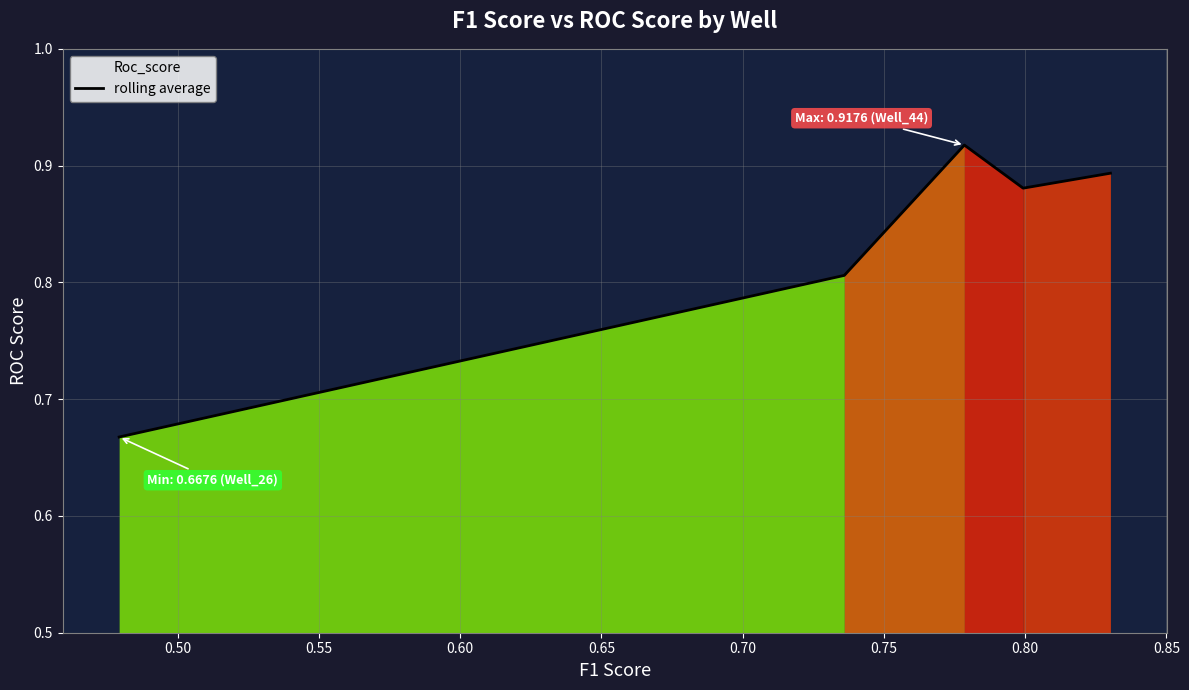

How many interior local valleys (lower than both neighbors) does the data have?

1